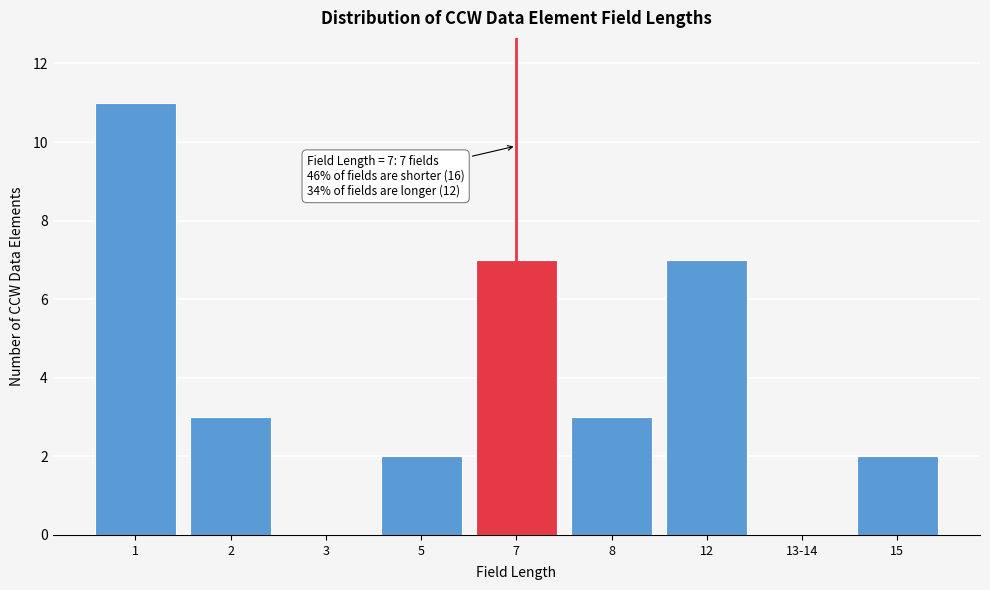

Reading left to right, transcribe all the data shown in this chart.

1=11	2=3	3=0	5=2	7=7	8=3	12=7	13-14=0	15=2